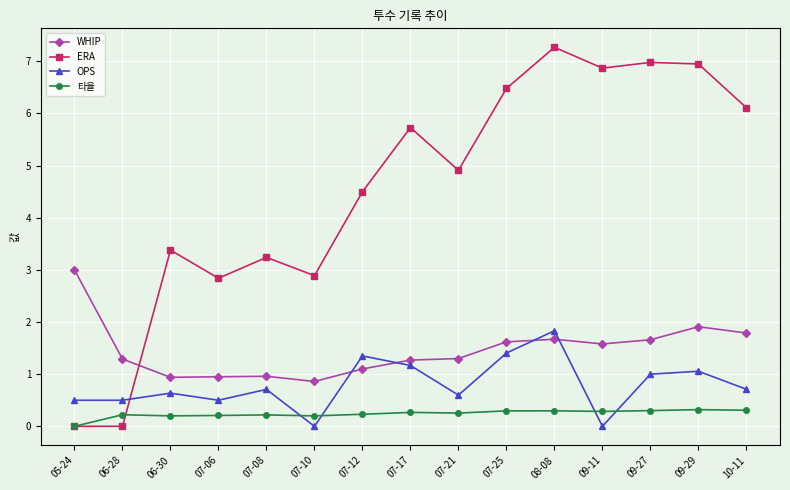

Rank the series by their maximum value, from highest to lowest.

ERA, WHIP, OPS, 타율